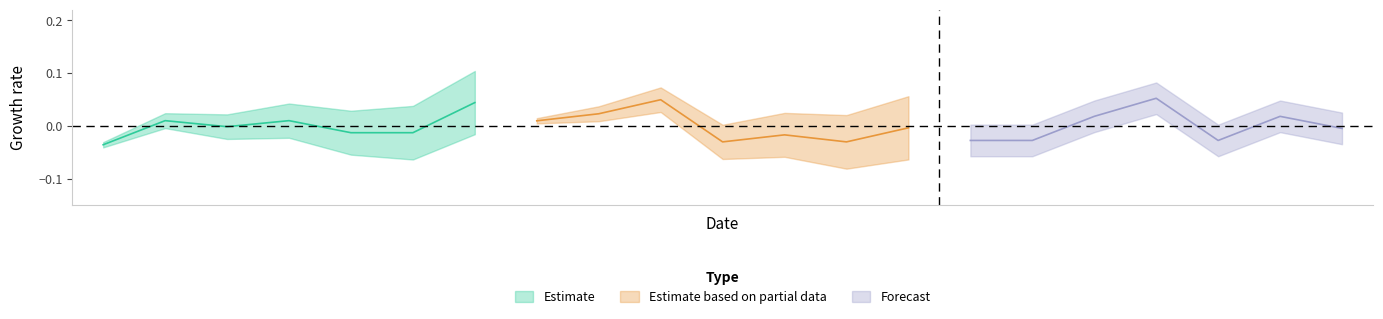

Is the value of Forecast at 4 greater than the value of Estimate at 3?

No